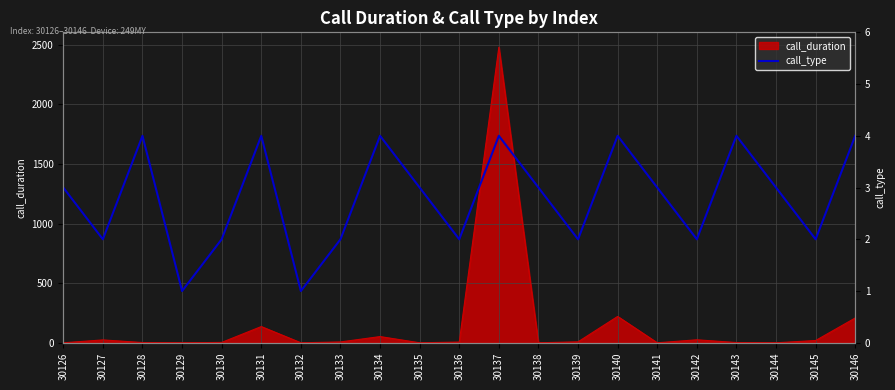

What is the average value?

3